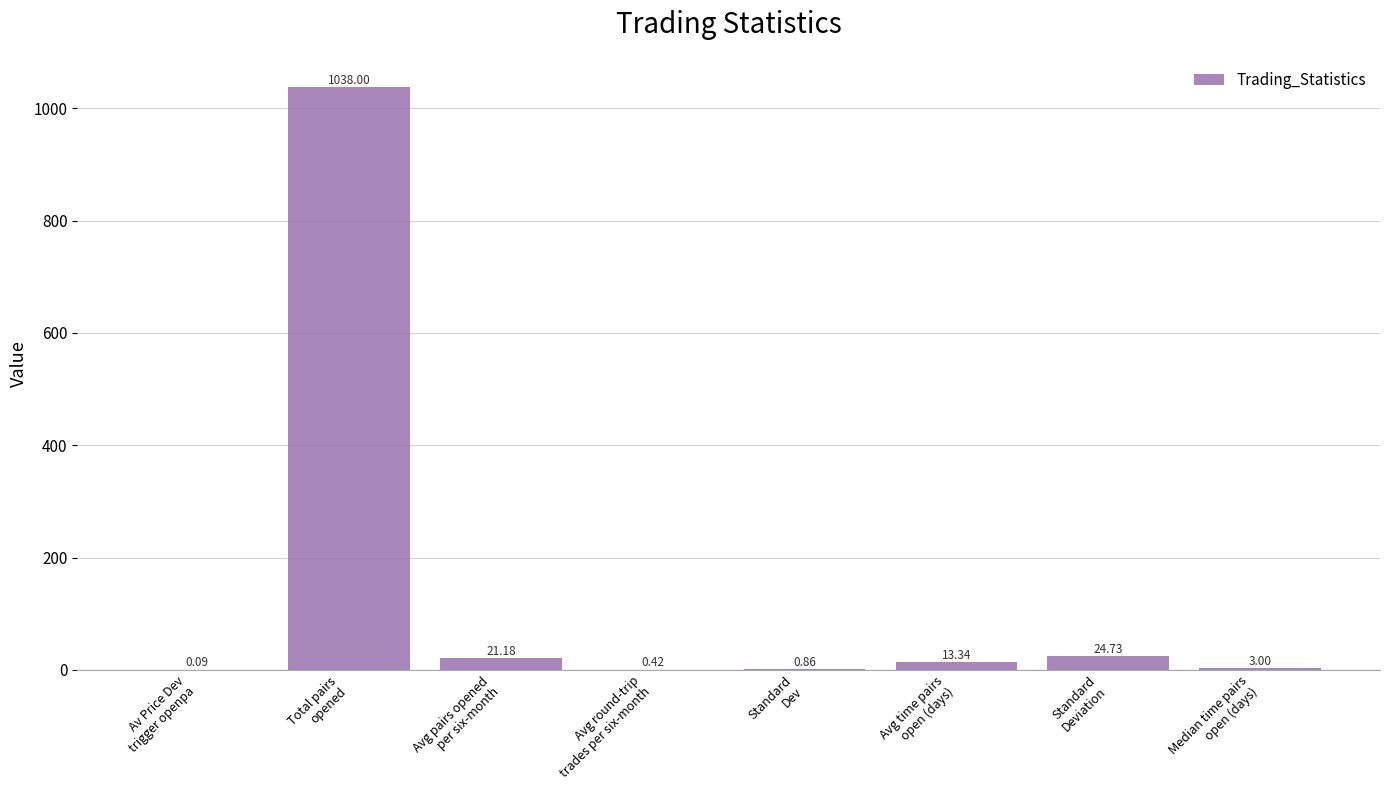

What is the sum of all values?

1101.6